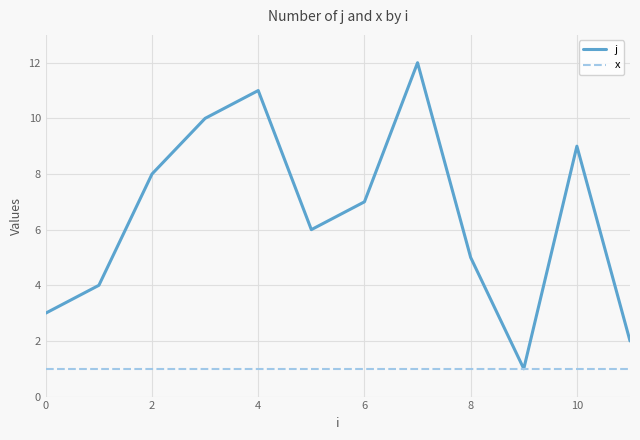

Which series has the largest total across all categories?

j